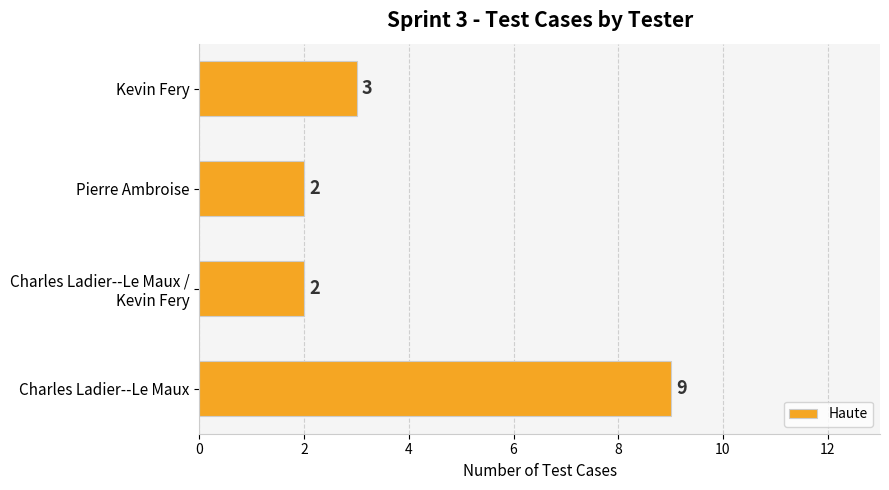

Where is the data nearest to the value 5?

Kevin Fery